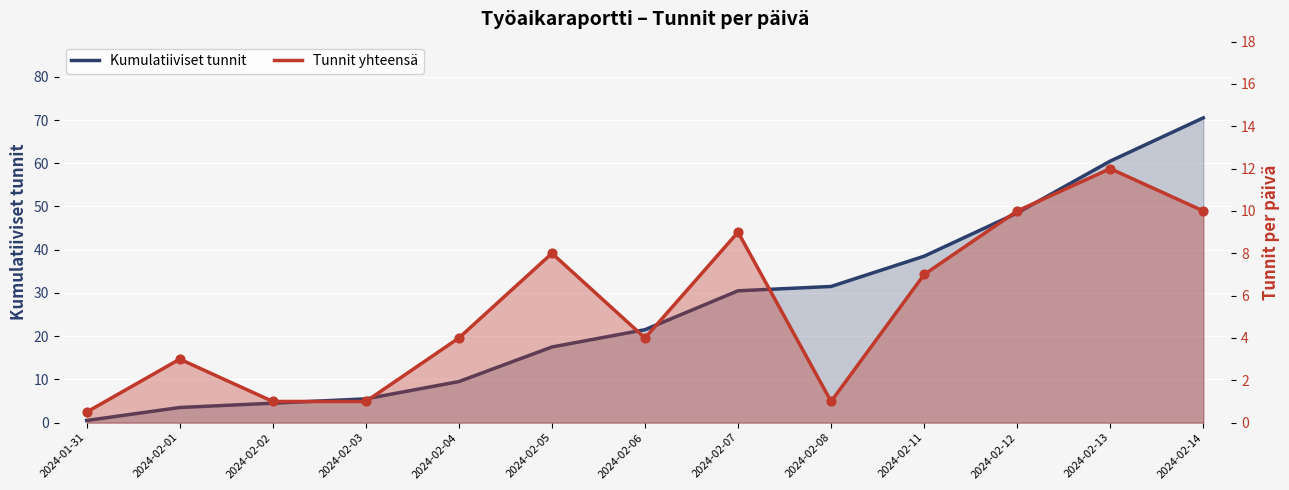

What is the total value across all series at 2024-02-08?

32.5